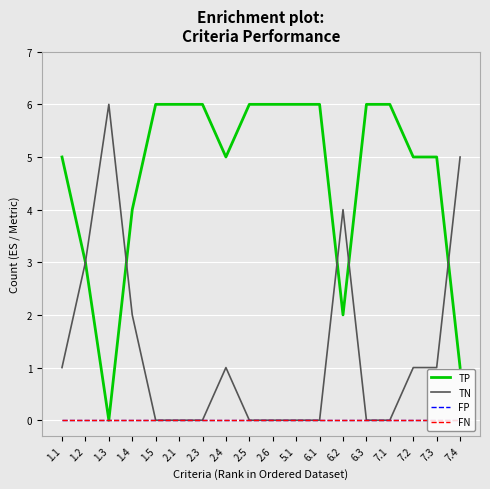

Does the chart display data point markers on the line(s)?

No